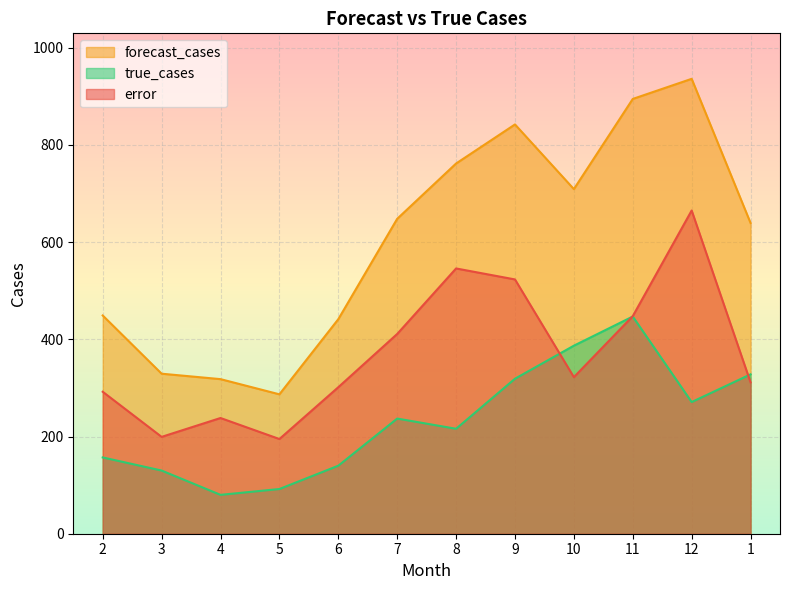

At which category is the sum across all series the highest?

12